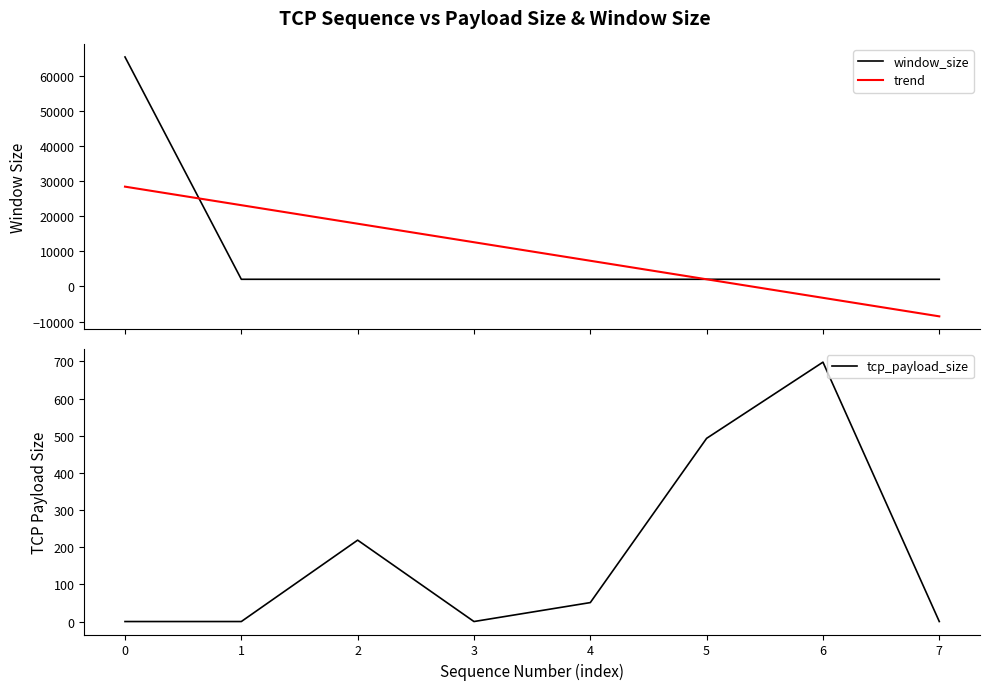

The trend series shows -3235.9 at 6. True or false?

True